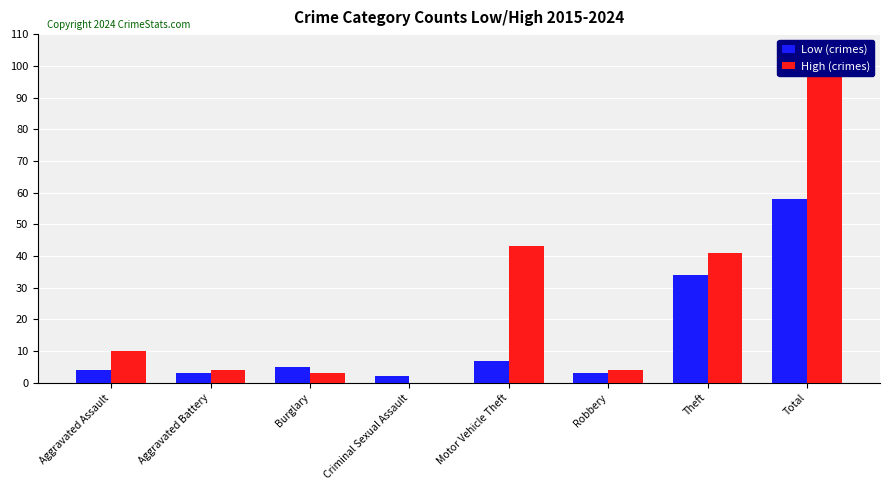

Reading left to right, list all the values displayed in this chart.

Low (crimes): Aggravated Assault=4	Aggravated Battery=3	Burglary=5	Criminal Sexual Assault=2	Motor Vehicle Theft=7	Robbery=3	Theft=34	Total=58
High (crimes): Aggravated Assault=10	Aggravated Battery=4	Burglary=3	Criminal Sexual Assault=0	Motor Vehicle Theft=43	Robbery=4	Theft=41	Total=105